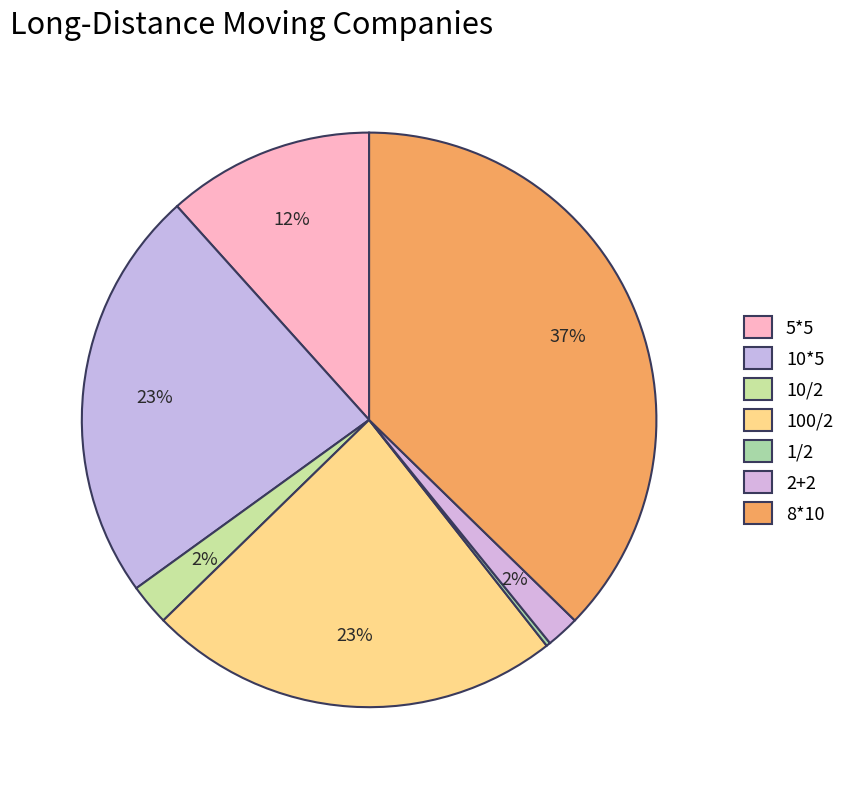

Does 8*10 account for over 50% of the chart?

No